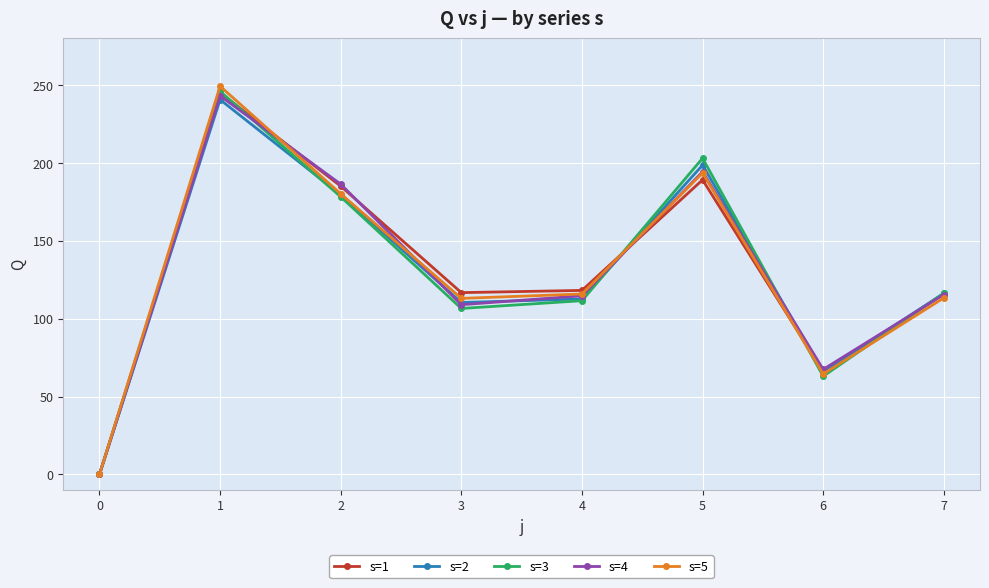

What are all the series names shown in the legend?

s=1, s=2, s=3, s=4, s=5